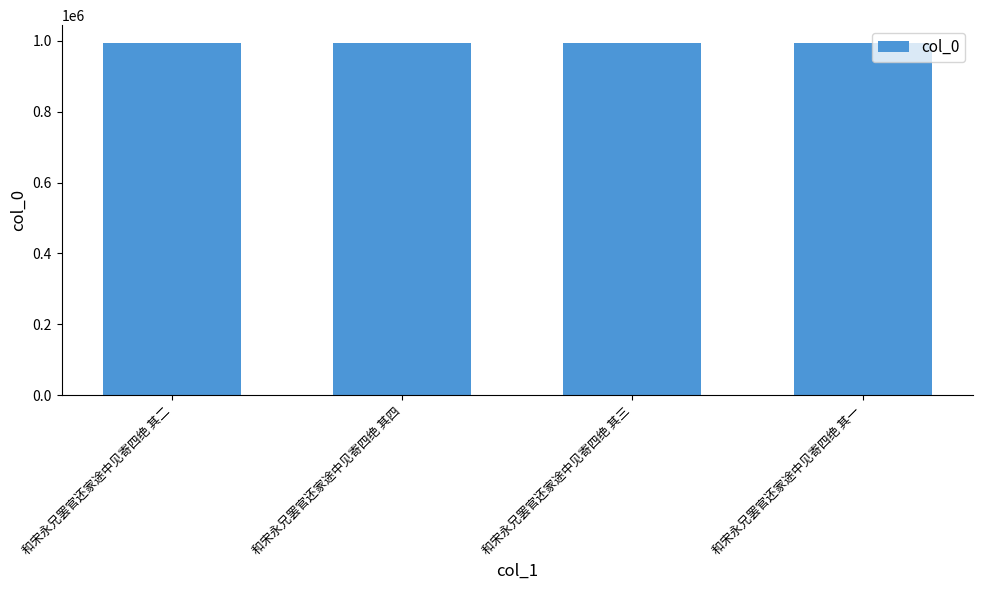

What is the approximate value at 和宋永兄罢官还家途中见寄四绝 其三?

994629